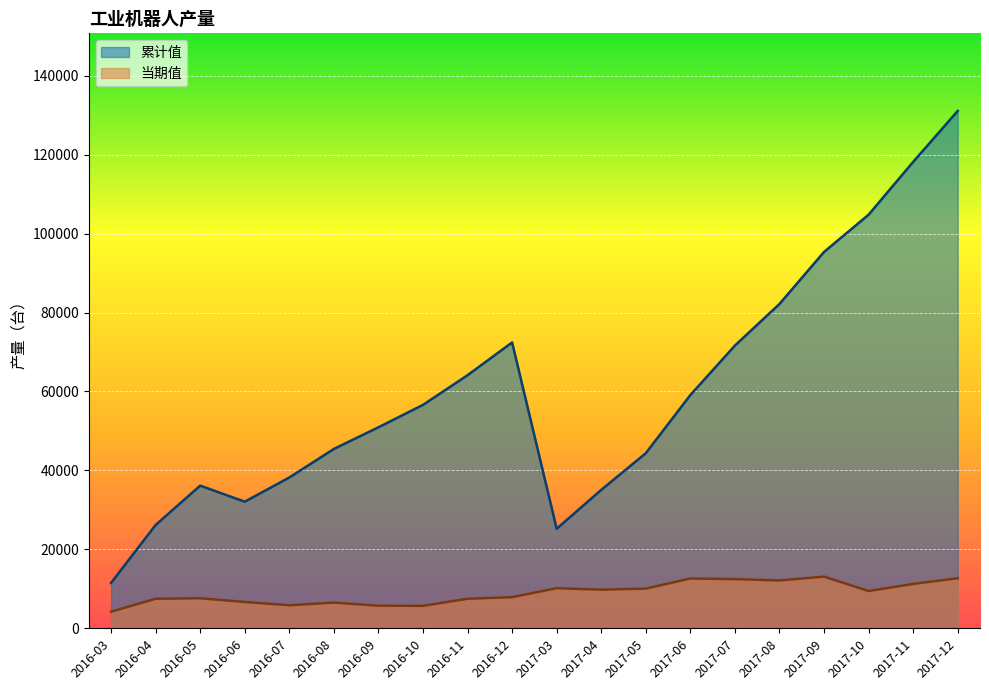

What is the minimum value for 当期值?

4201